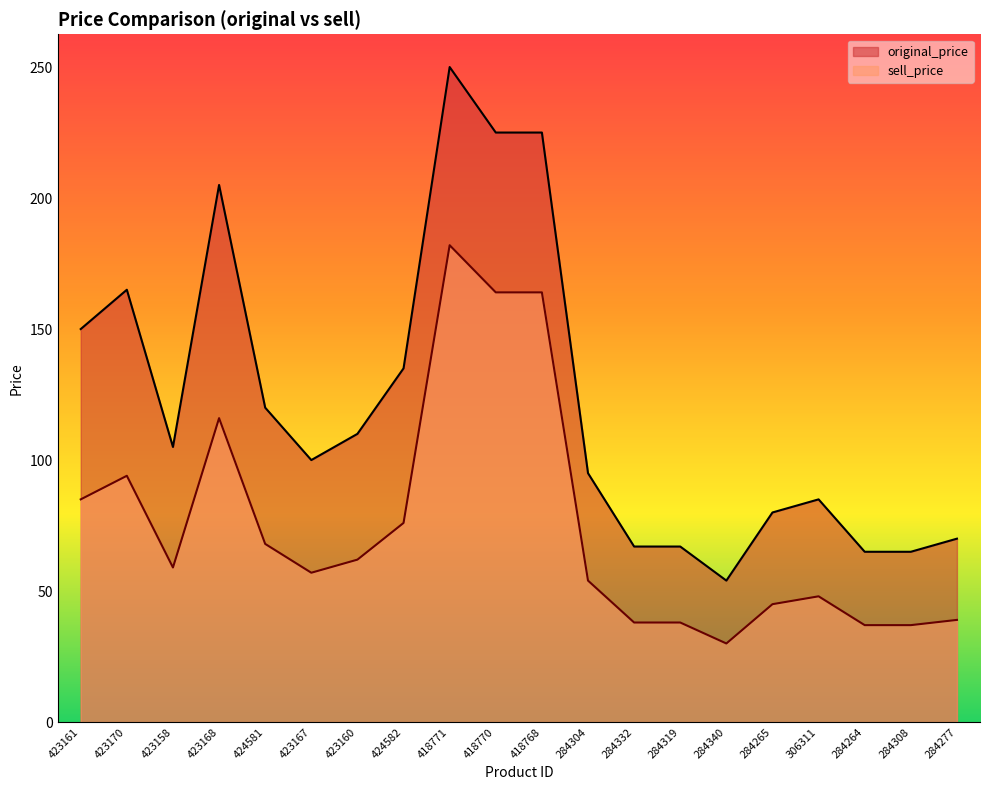

At which category does original_price reach its first local valley?

423158